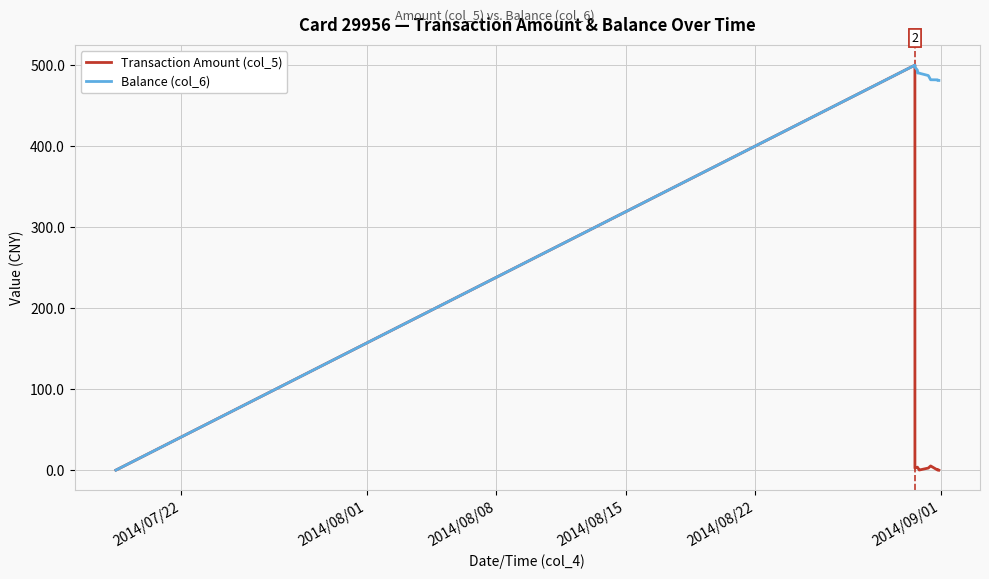

What is the average value of the Balance (col_6) series?

447.9